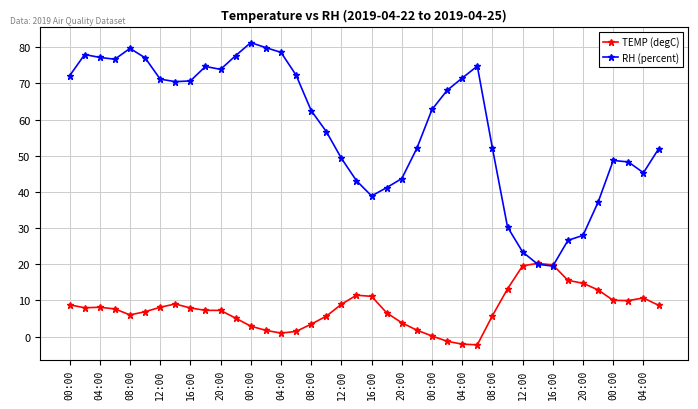

Which series has the largest range (max minus min)?

RH (percent)